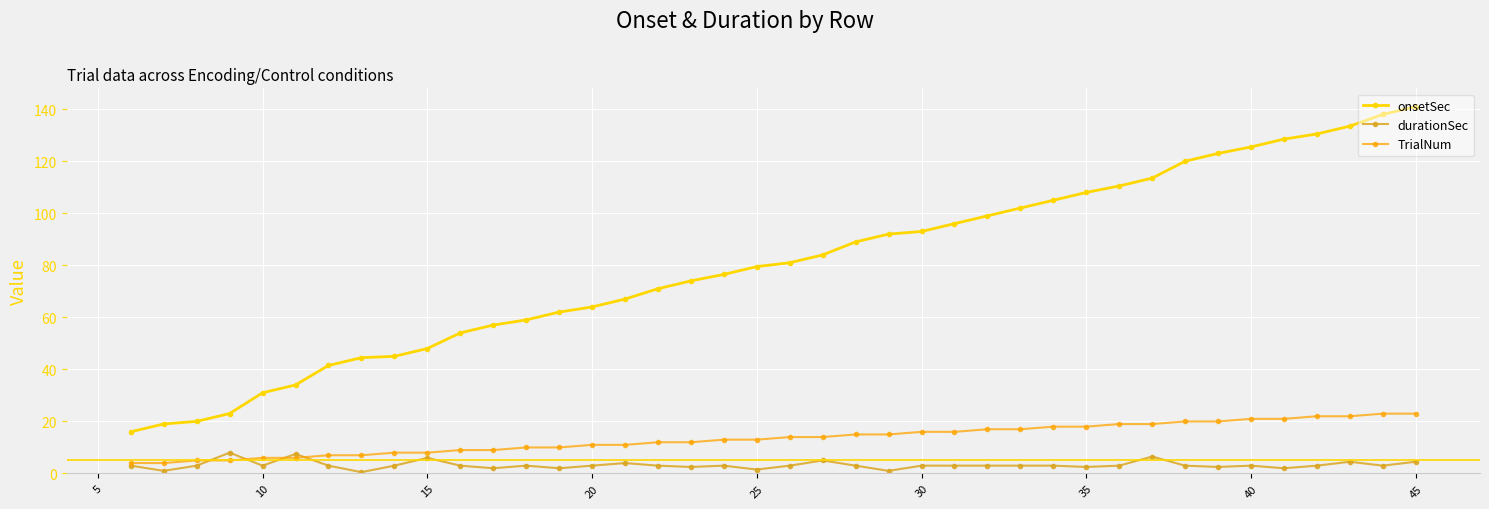

Which series has the largest total across all categories?

onsetSec